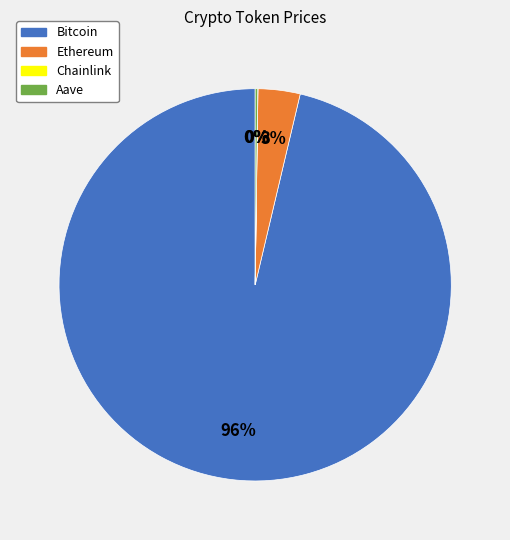

To the nearest percent, what portion does Ethereum represent?

3%